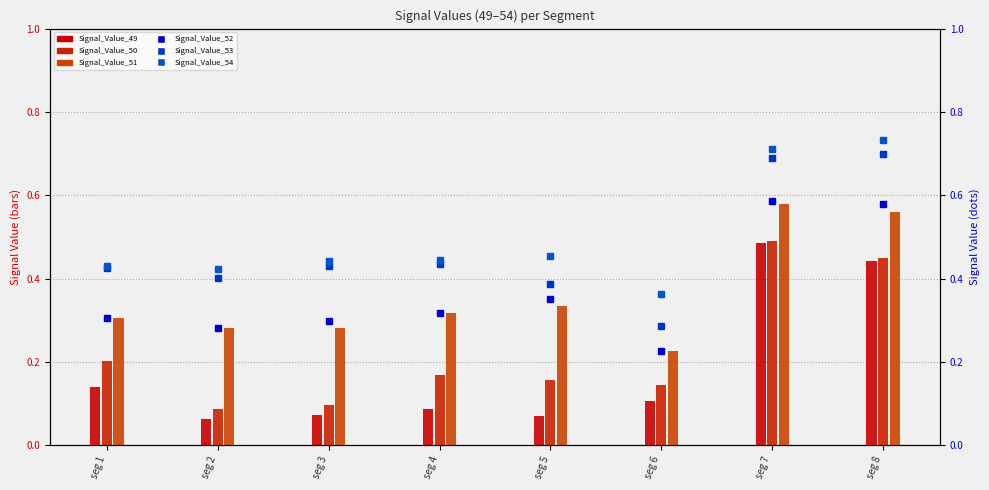

Is it true that Signal_Value_52 equals 0.4 at seg 2?

False